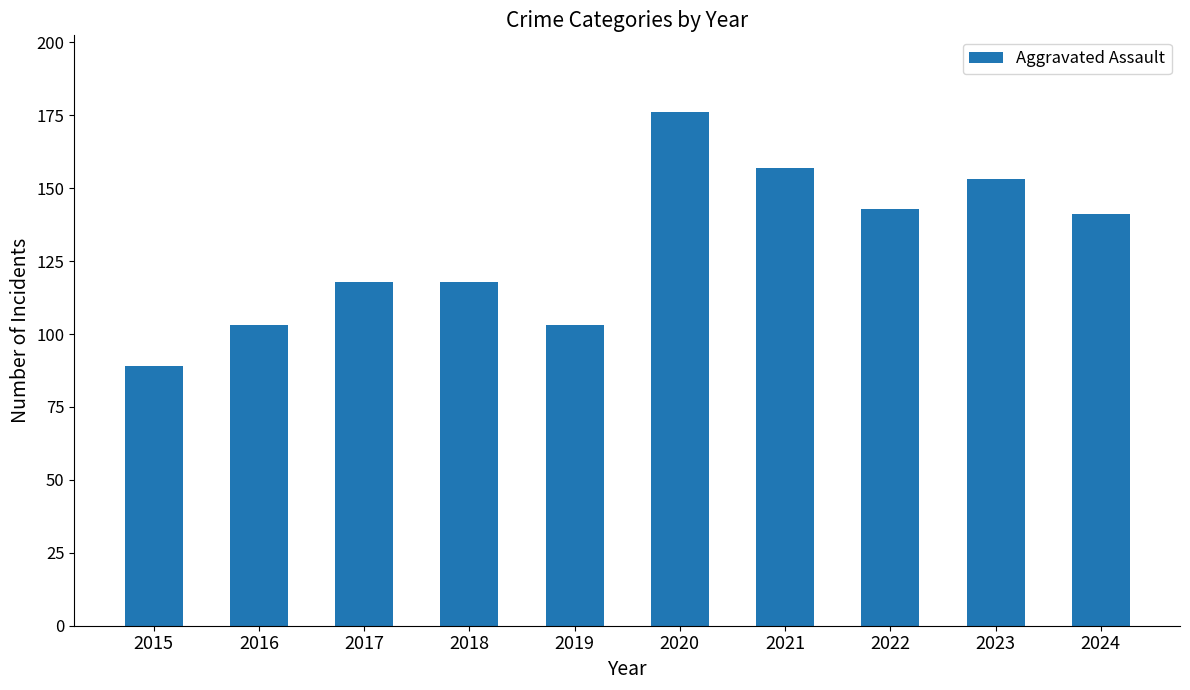

What is the sum of the values at 2017 and 2020?

294